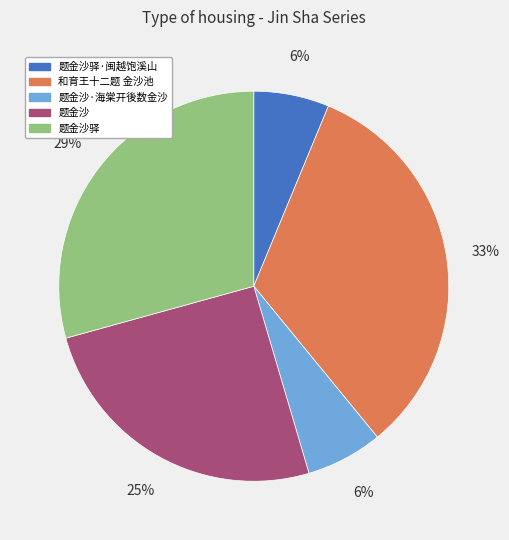

Count the number of slices in the pie.

5